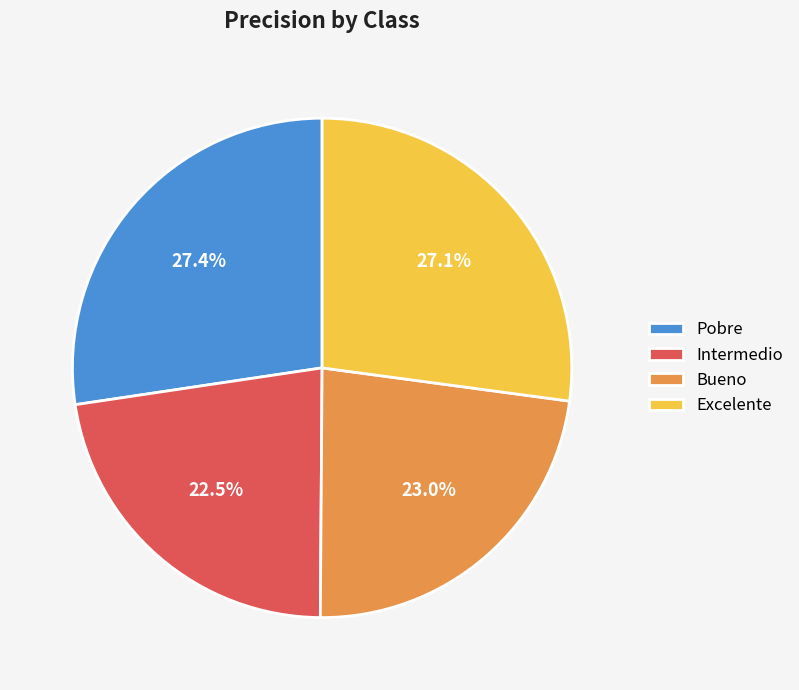

Does any single category account for the majority?

No